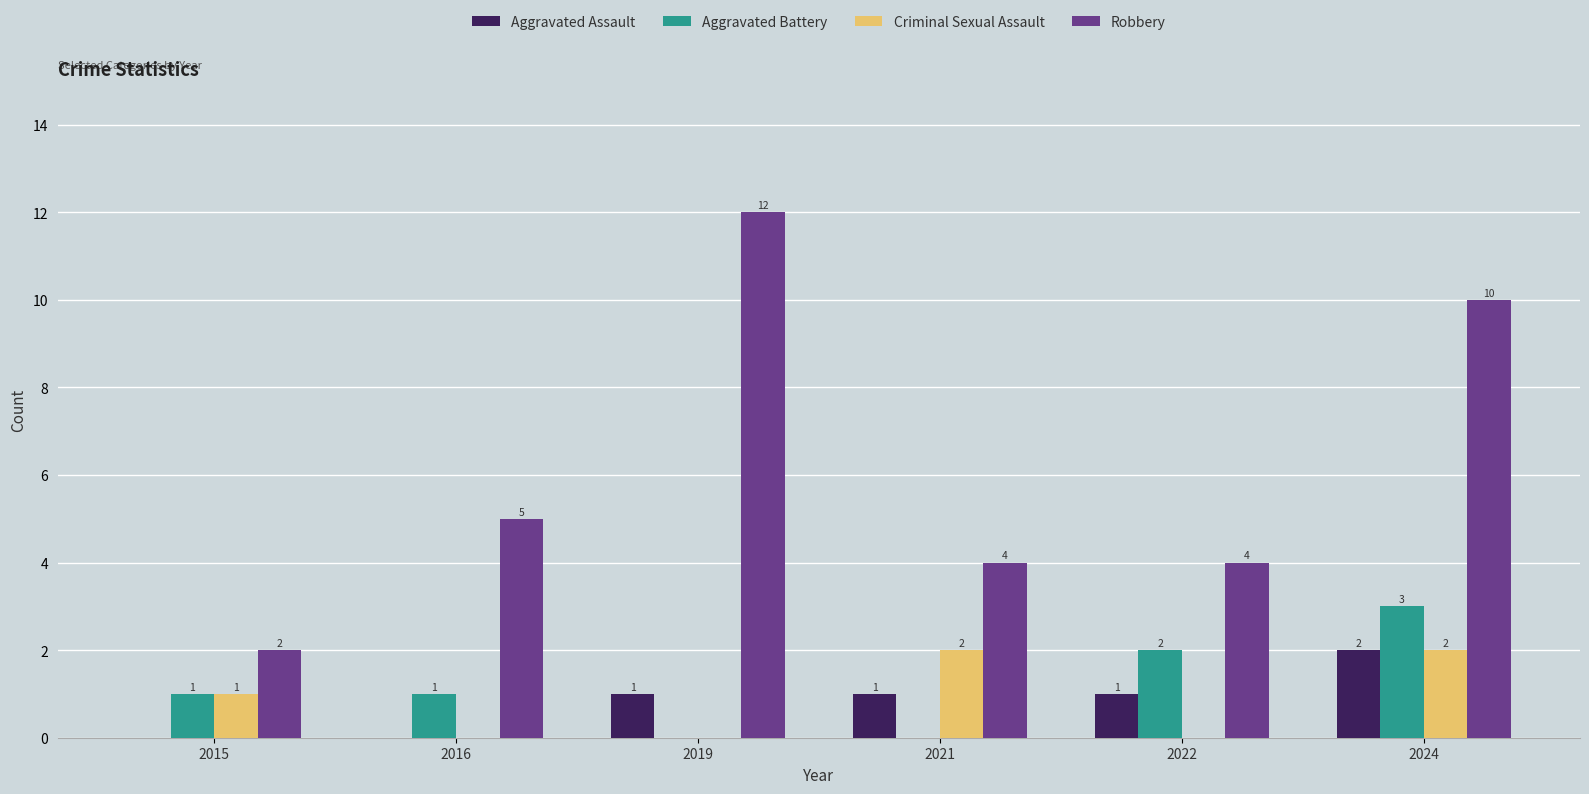

Reading right to left, extract all data points from this chart.

Aggravated Assault: 2	1	1	1	0	0
Aggravated Battery: 3	2	0	0	1	1
Criminal Sexual Assault: 2	0	2	0	0	1
Robbery: 10	4	4	12	5	2